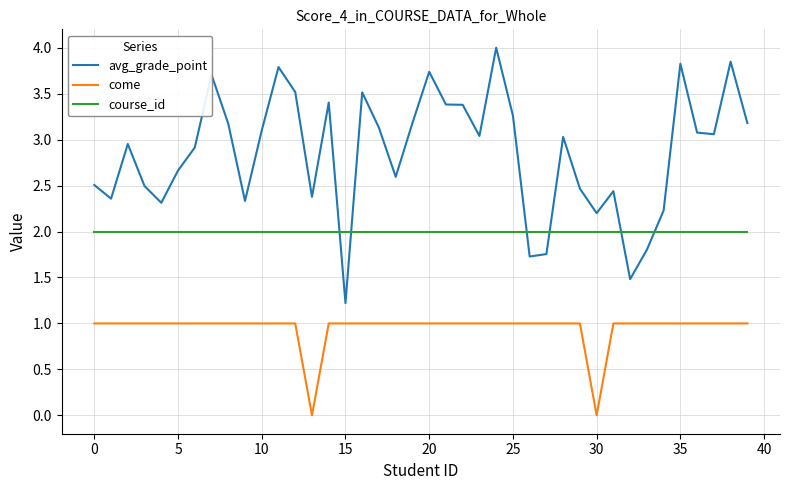

What is the sum of all come values?

38.0